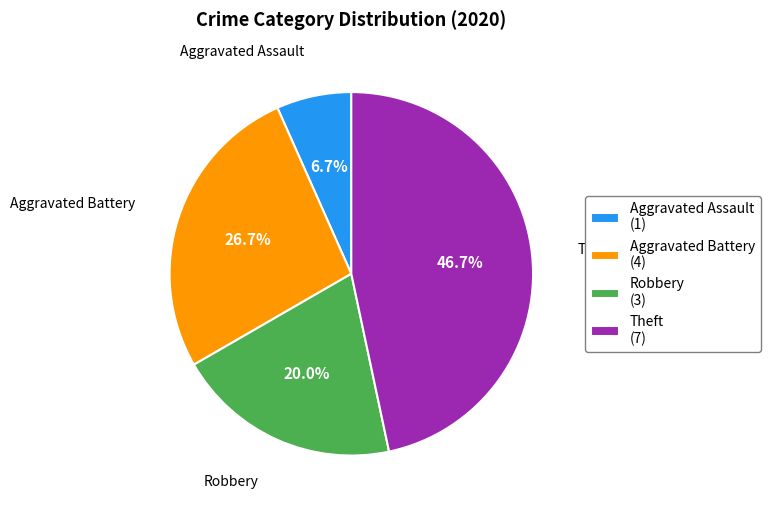

Count the number of slices in the pie.

4